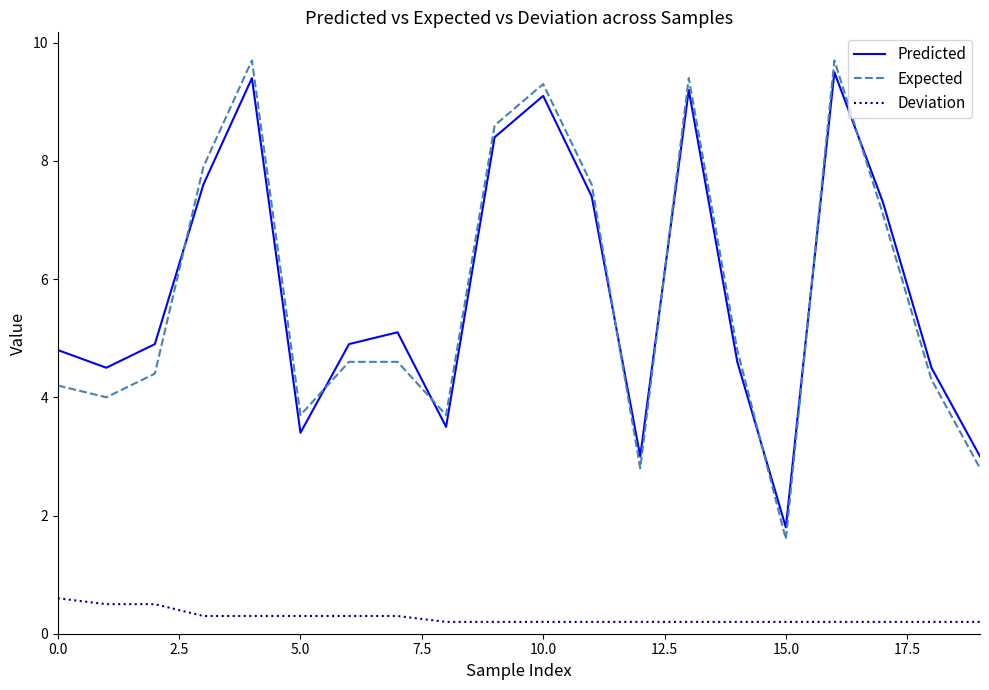

What is the average value of the Expected series?

5.7